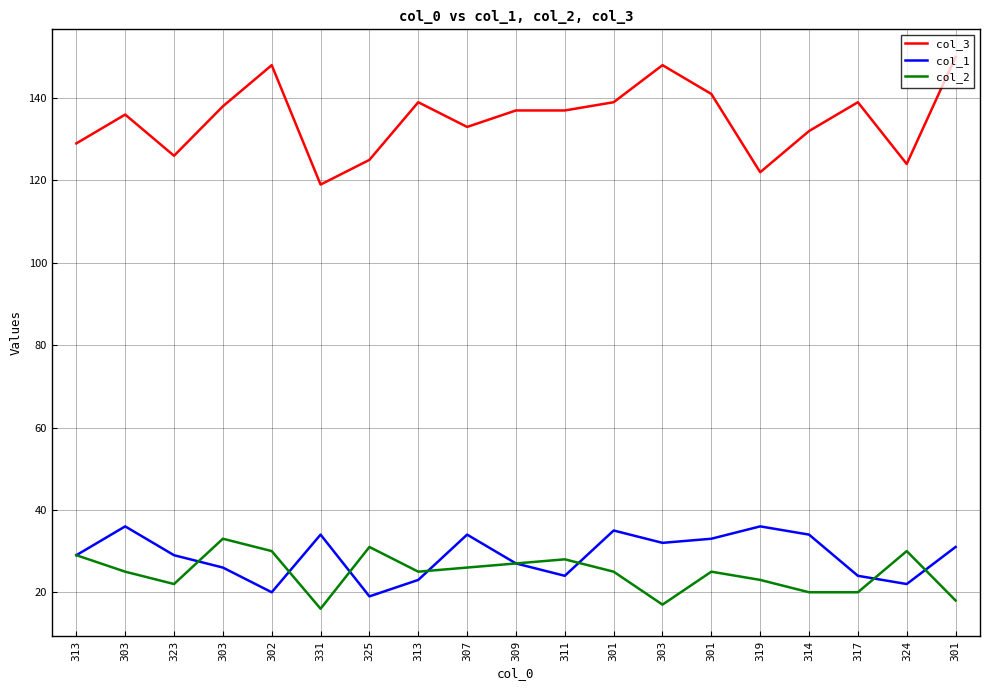

At which category does the chart reach its minimum across all series?

331